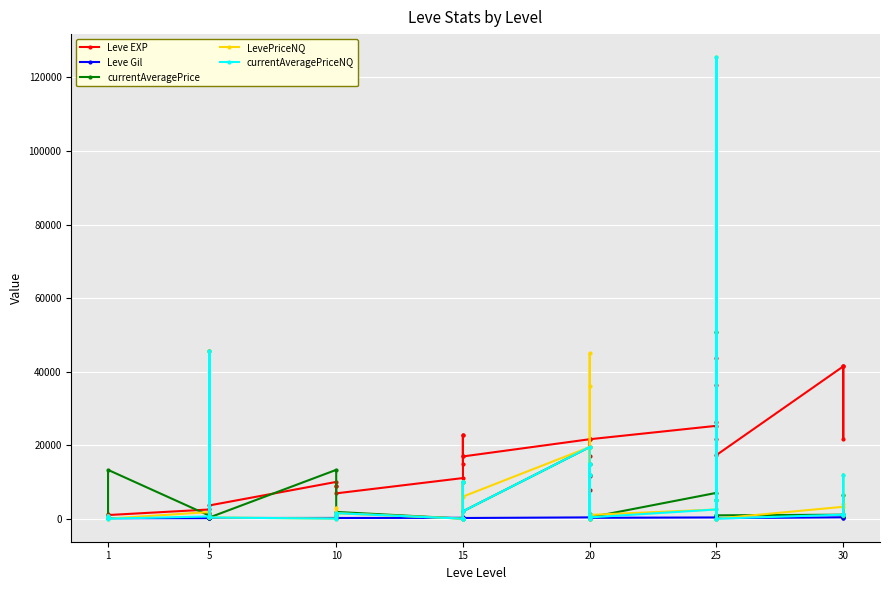

What is the value of the Leve Gil point at the 18th from the left?

230.0